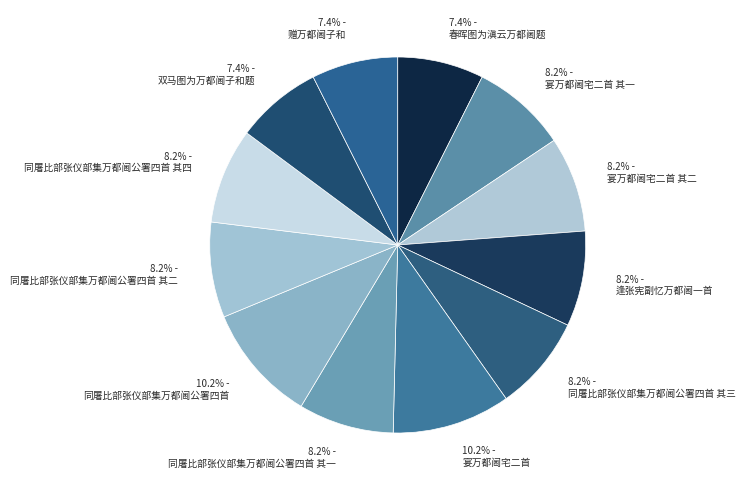

To the nearest percent, what is the combined percentage of 春晖图为滇云万都阃题 and 赠万都阃子和?

15%